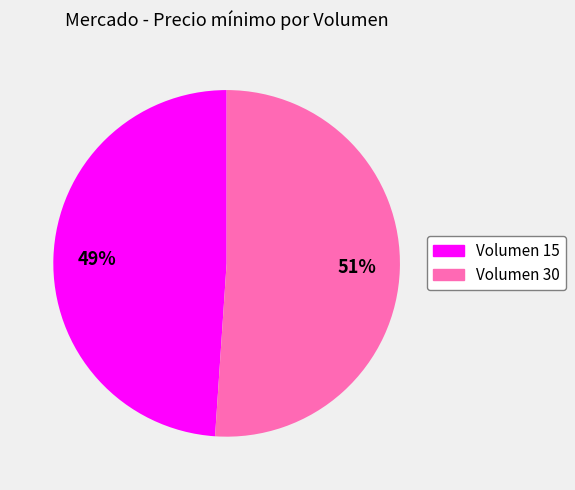

Is there a majority slice in this chart?

Yes